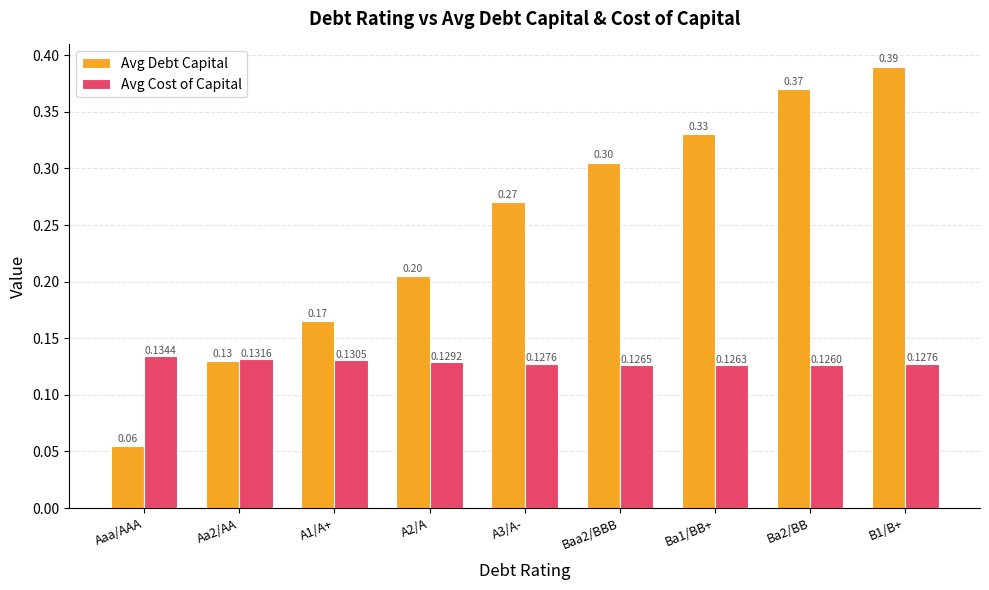

At Aaa/AAA, list the series in order from smallest to largest.

Avg Debt Capital, Avg Cost of Capital